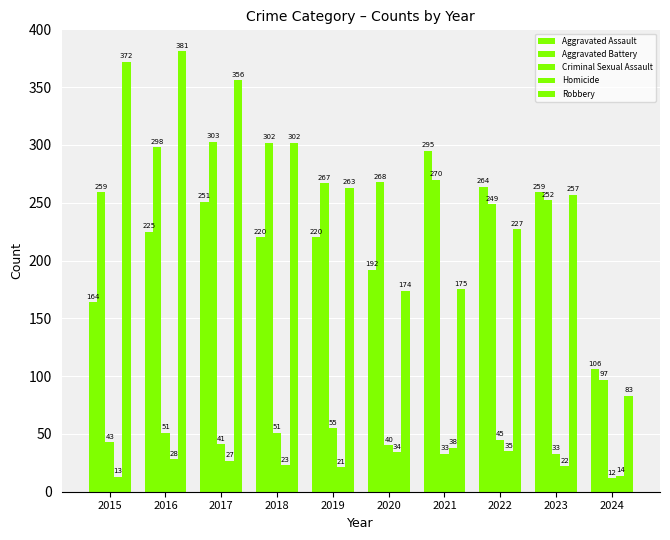

How many data points in Aggravated Assault are less than 225?

5